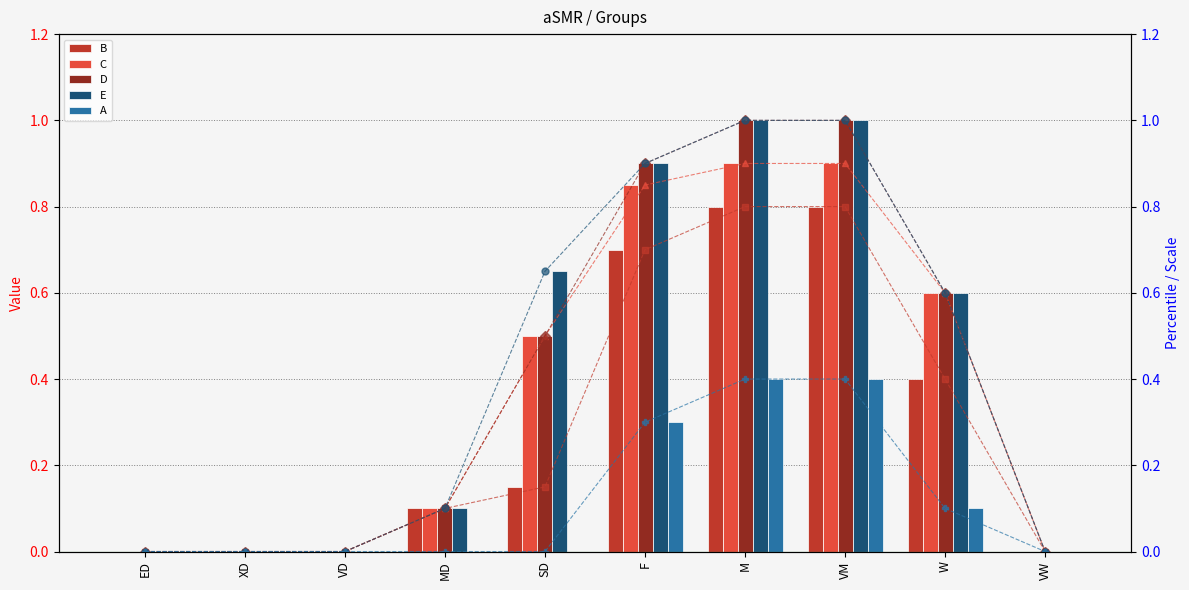

Reading left to right, list all the values displayed in this chart.

A: 0.0	0.0	0.0	0.0	0.0	0.3	0.4	0.4	0.1	0.0
B: 0.0	0.0	0.0	0.1	0.1	0.7	0.8	0.8	0.4	0.0
C: 0.0	0.0	0.0	0.1	0.5	0.8	0.9	0.9	0.6	0.0
D: 0.0	0.0	0.0	0.1	0.5	0.9	1.0	1.0	0.6	0.0
E: 0.0	0.0	0.0	0.1	0.7	0.9	1.0	1.0	0.6	0.0